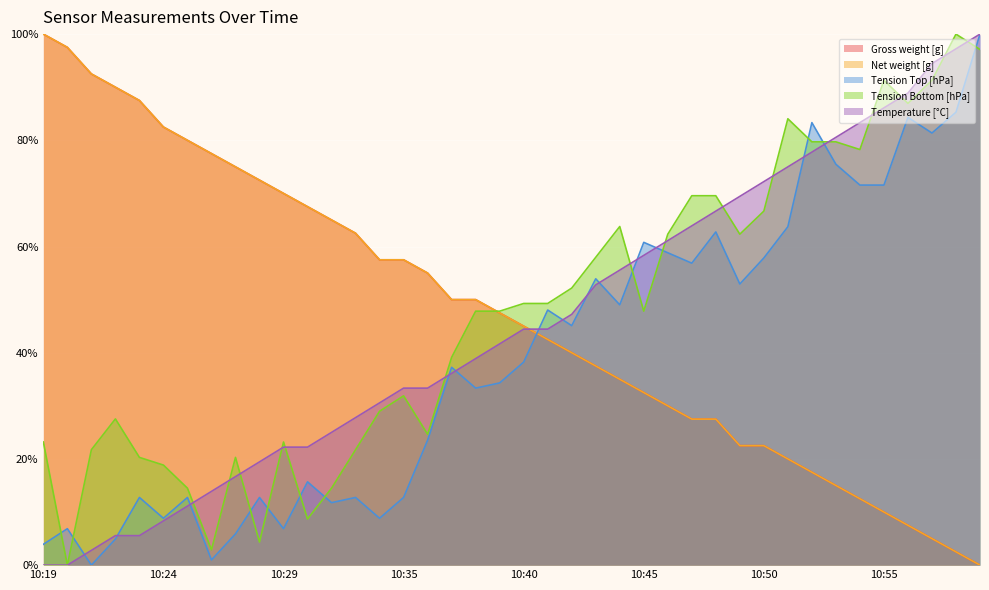

Which series has the largest range (max minus min)?

Gross weight [g]